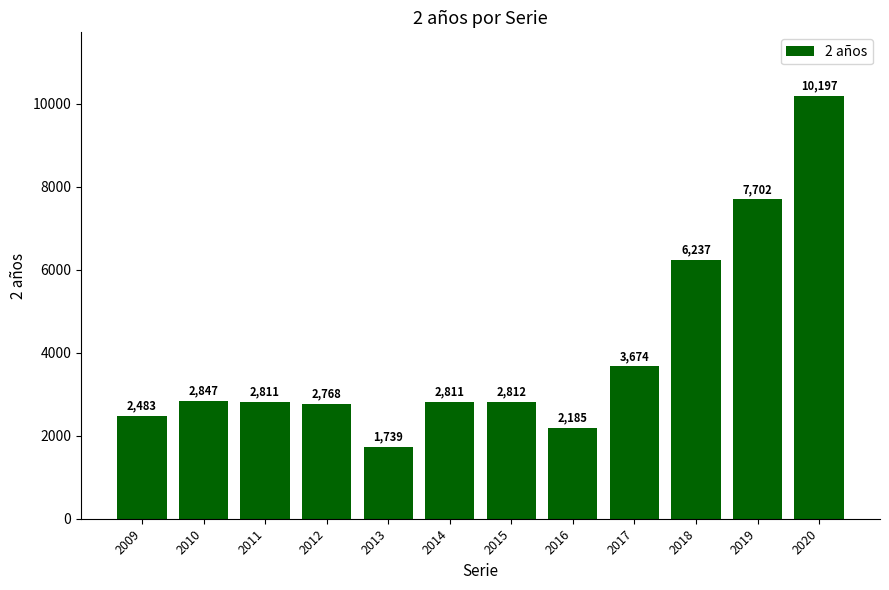

What is the ratio of the value at 2019 to the value at 2014?

2.7